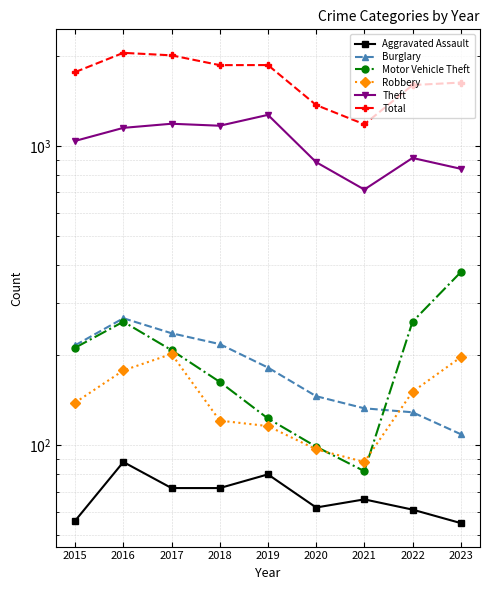

Between 2022 and 2016, which is larger?

2016